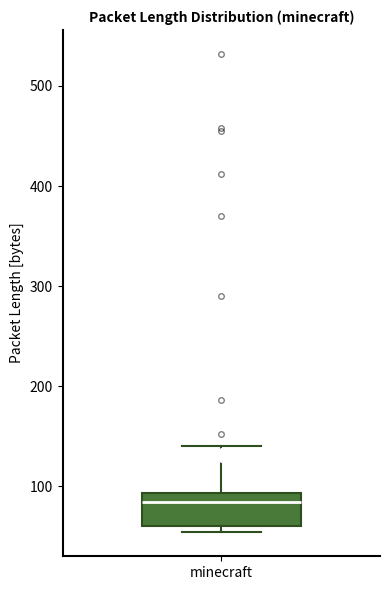

Read this box plot against the y-axis: the position of the median line, the range covered by the box, and the ends of both whiskers. The values are not printed on the chart, so give them approximately, as read against the axis.

median 80, box 60 to 90, whiskers 50 to 140